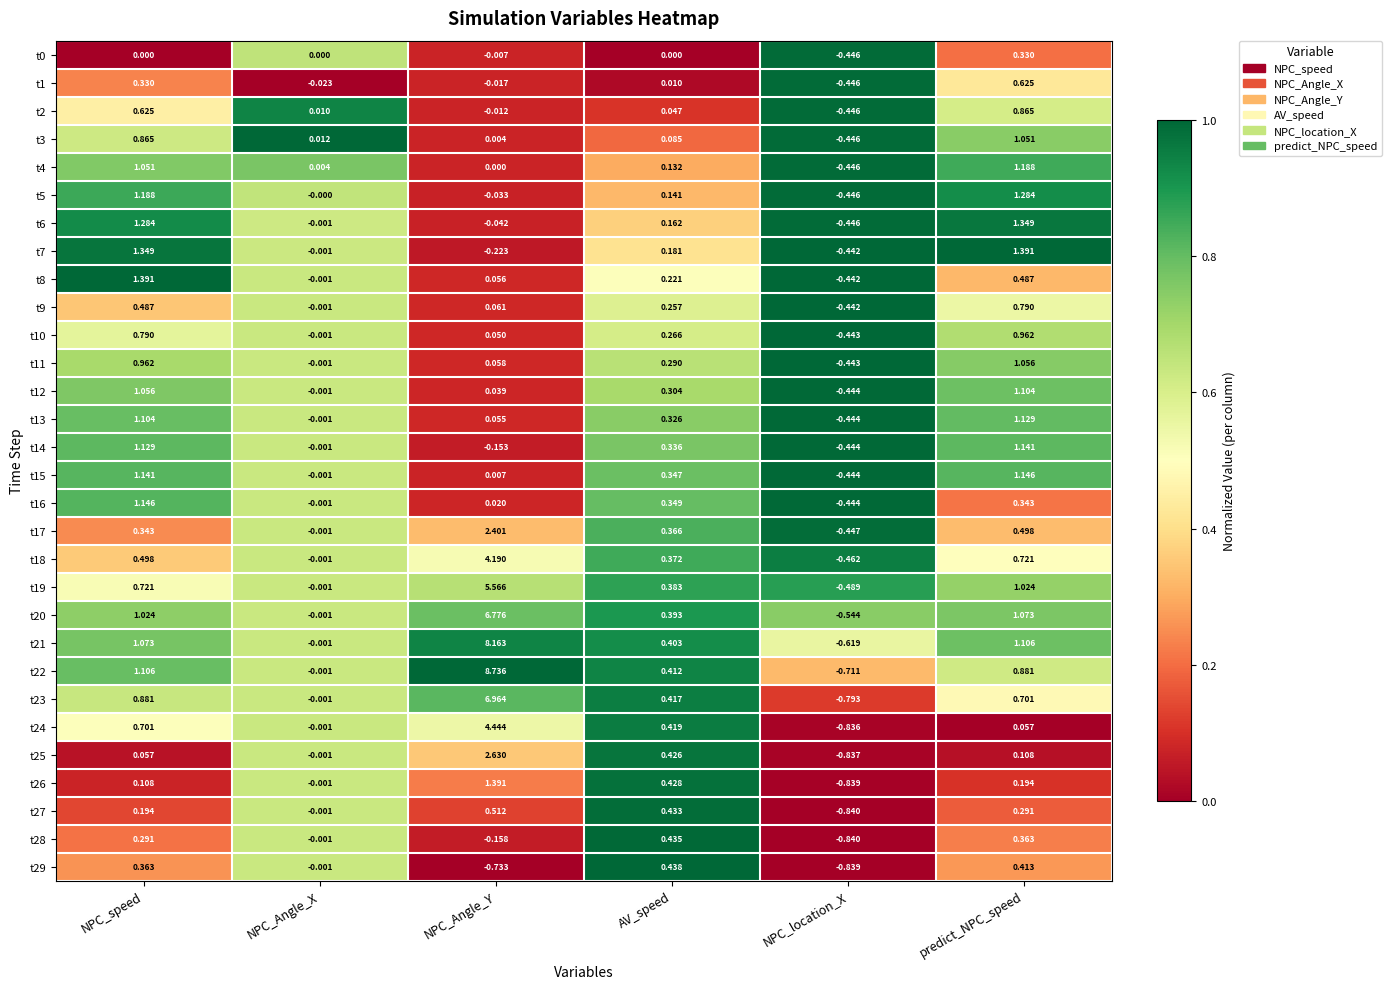

Rank the categories by t13 value from lowest to highest.

NPC_location_X, NPC_Angle_X, NPC_Angle_Y, AV_speed, NPC_speed, predict_NPC_speed